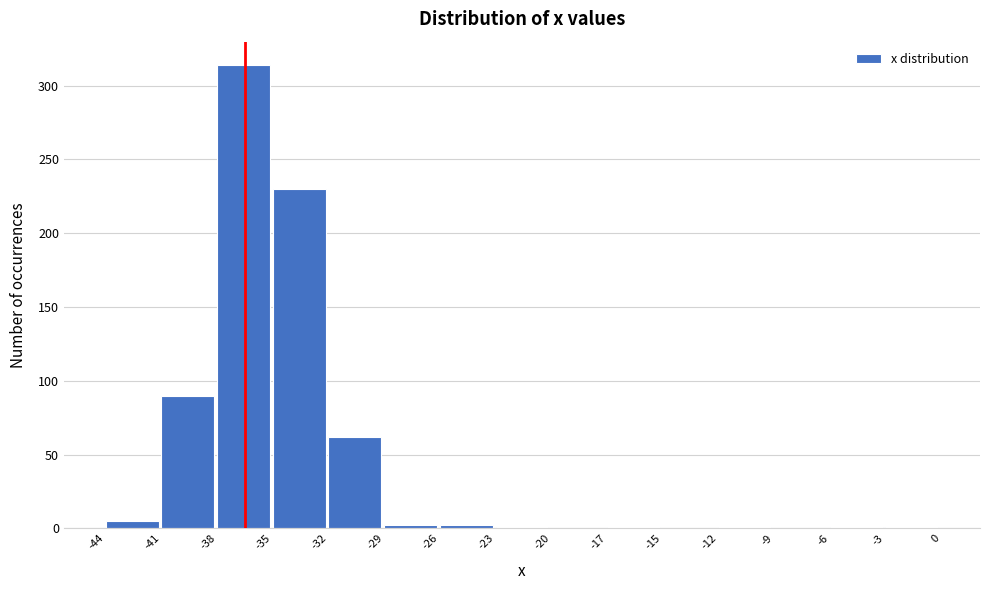

Over which range of the x-axis is the bar tallest?

-38 to -35